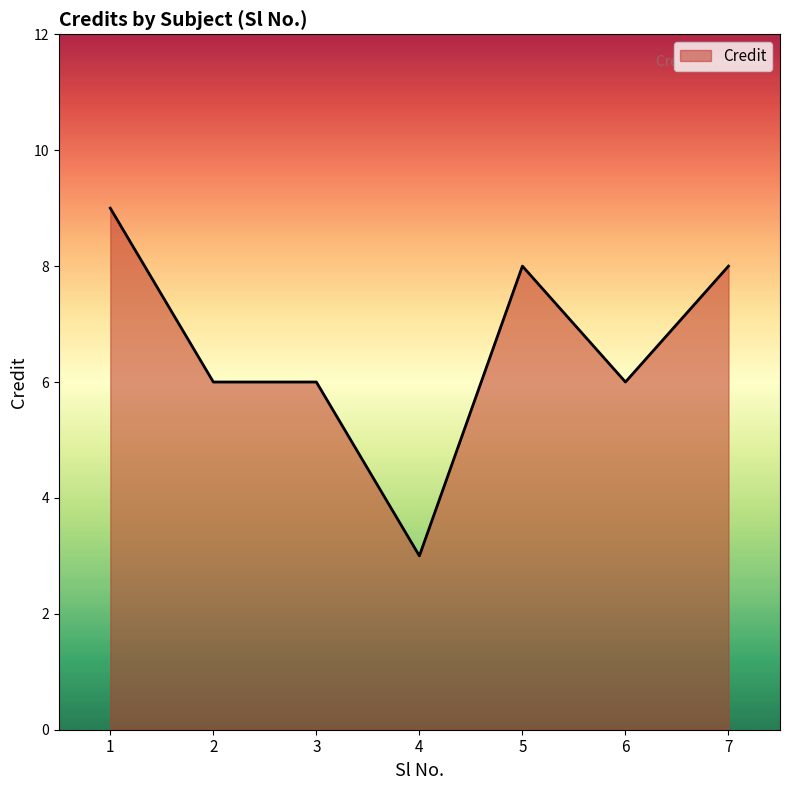

Approximately how many times larger is the value at 7 compared to 2?

1.3